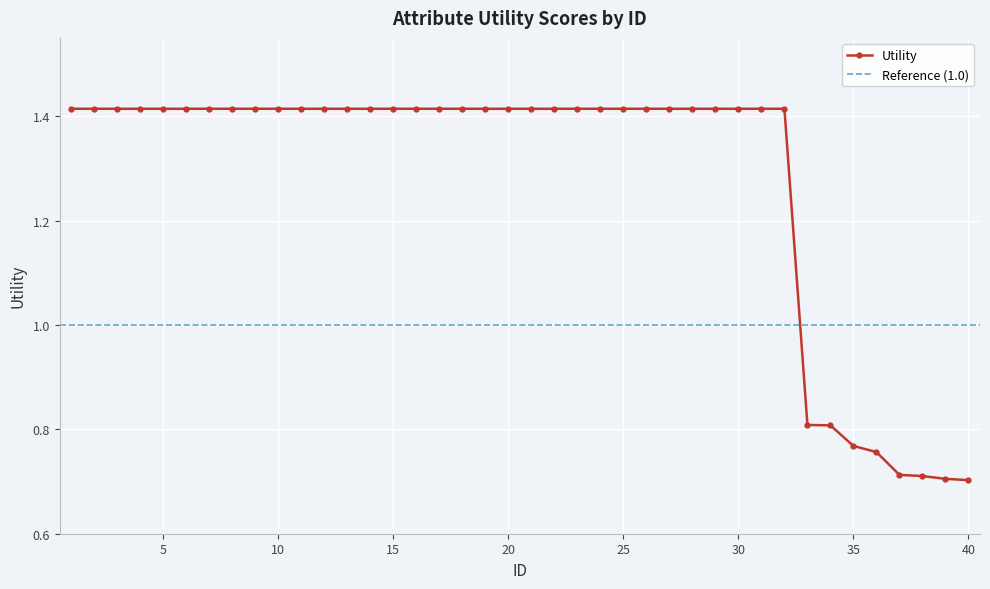

What is the difference between the maximum and second lowest values?

0.7